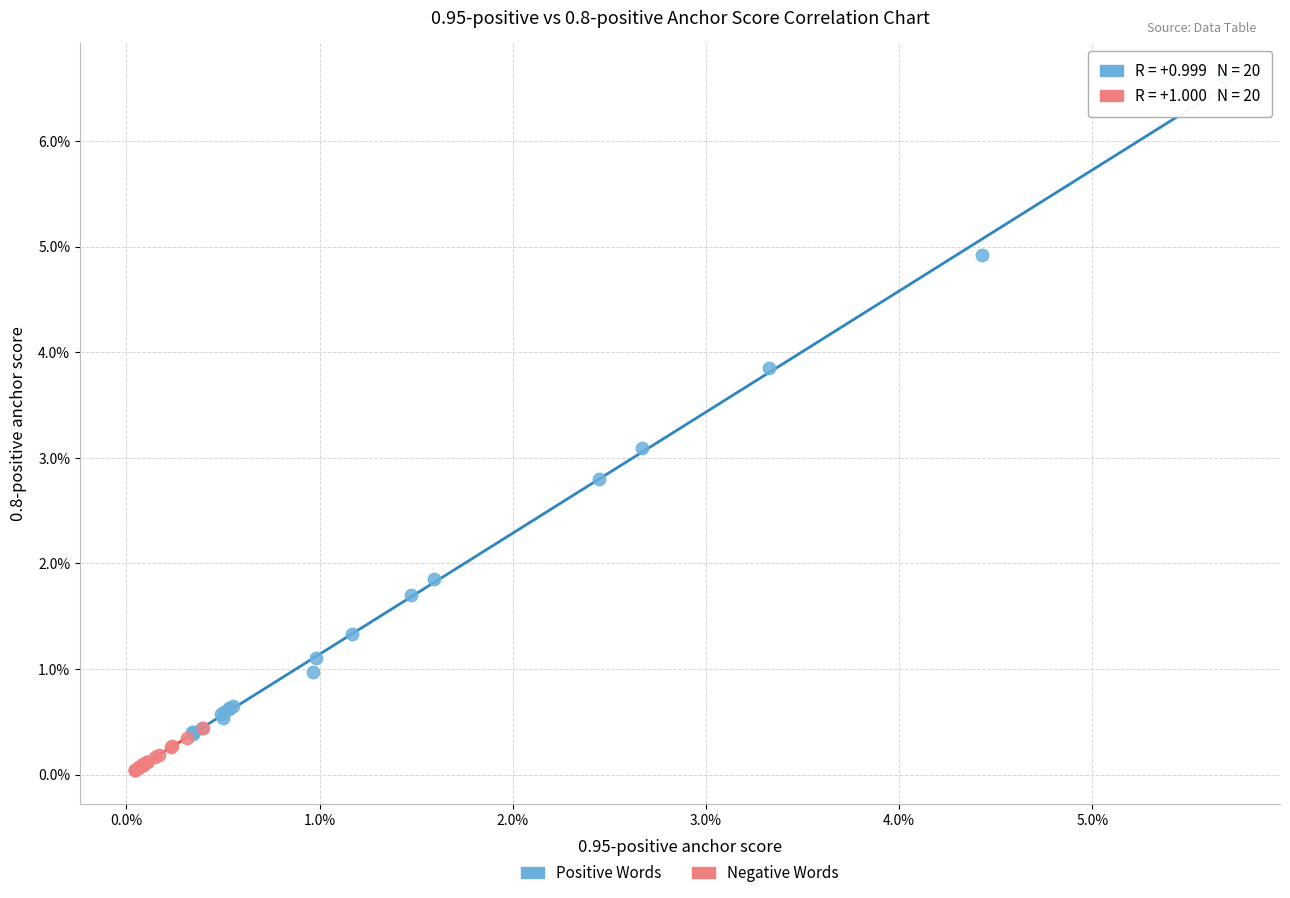

Which series reaches the minimum Y coordinate?

Negative Words